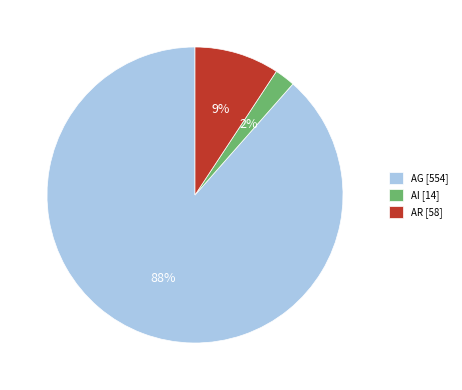

To the nearest percent, what percentage of the pie is AI [14]?

2%